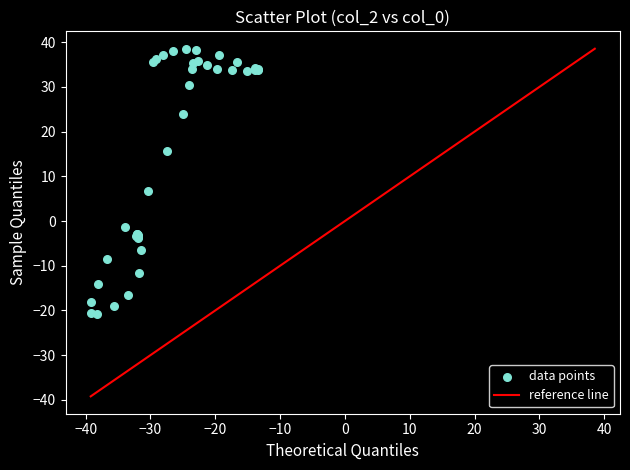

What Y value in the scatter plot is closest to 8?

6.8